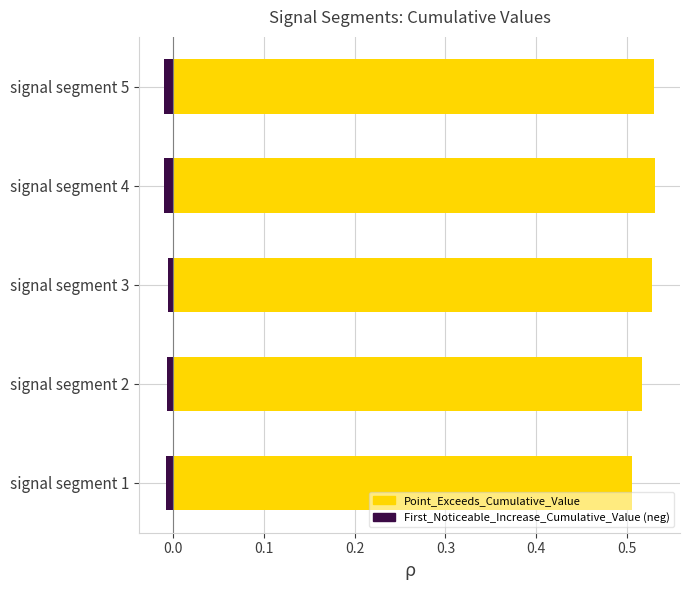

Which series has the widest spread of values?

Point_Exceeds_Cumulative_Value